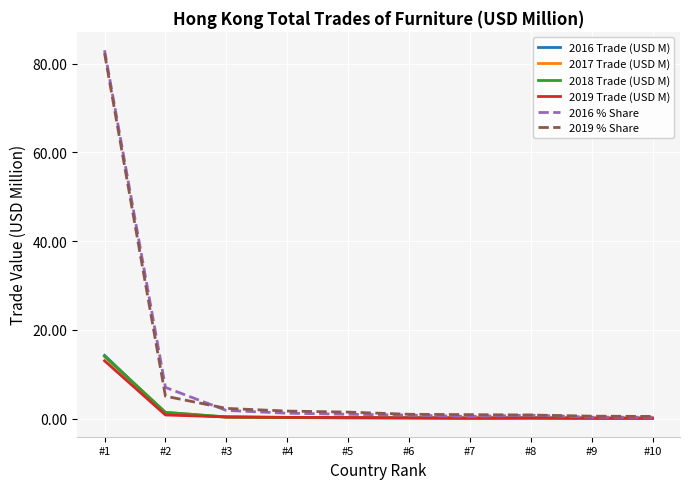

How many categories are shown in the chart?

10